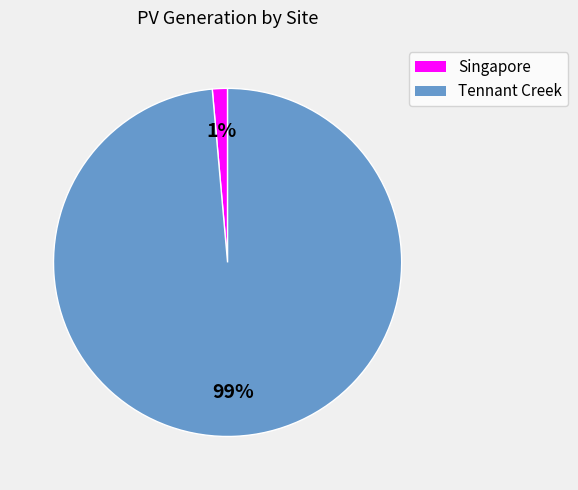

Which slice represents more than half of the pie?

Tennant Creek